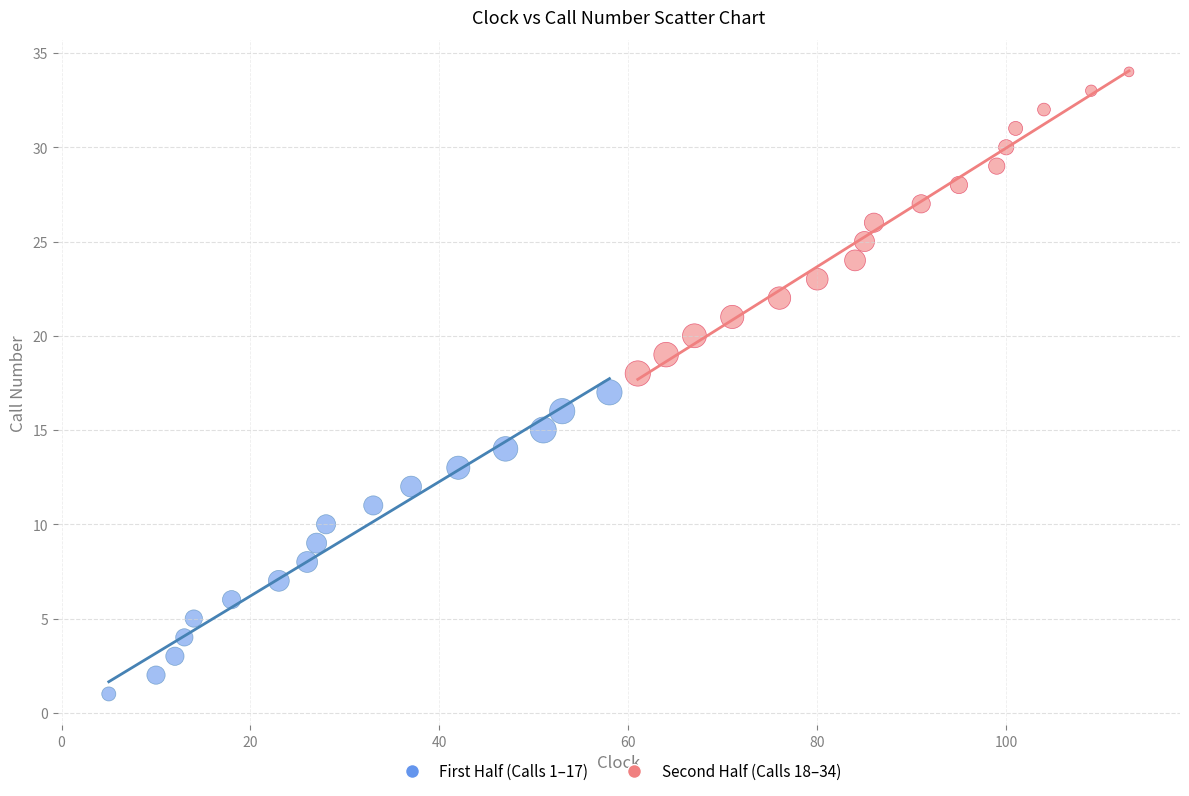

Which series reaches the maximum Y coordinate?

Second Half (Calls 18–34)